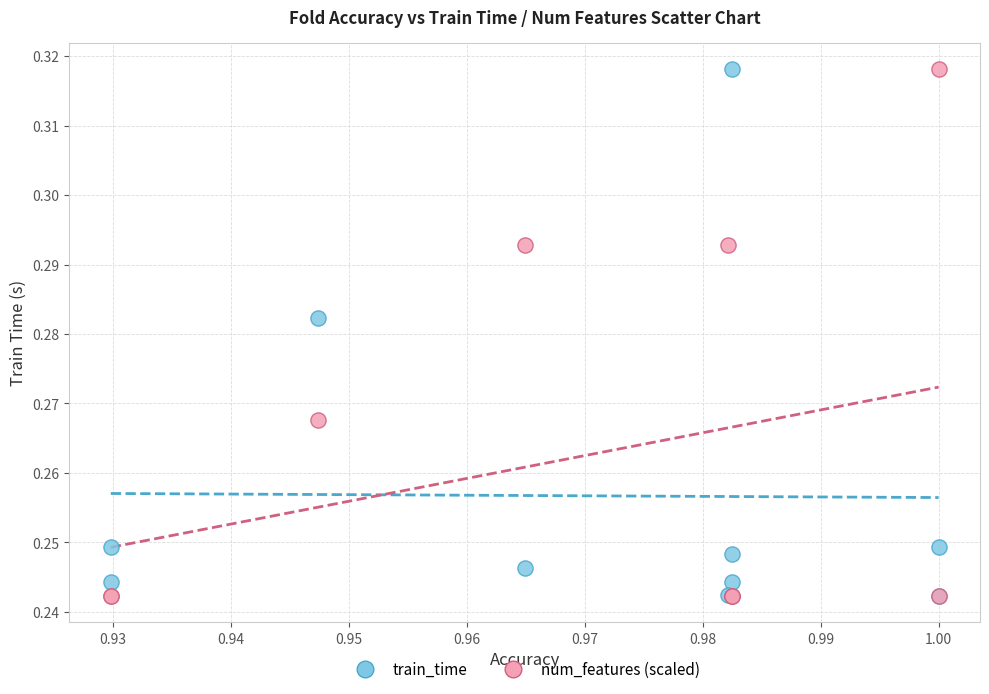

What are all the series names shown in the legend?

train_time, num_features (scaled)